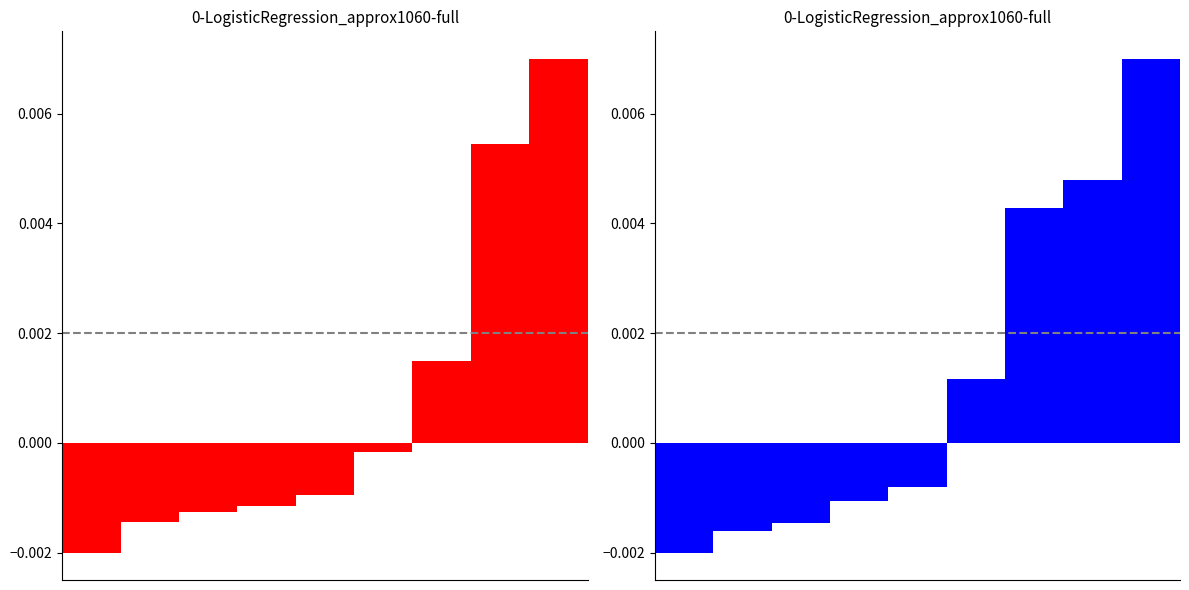

How many bars are there in each group?

2